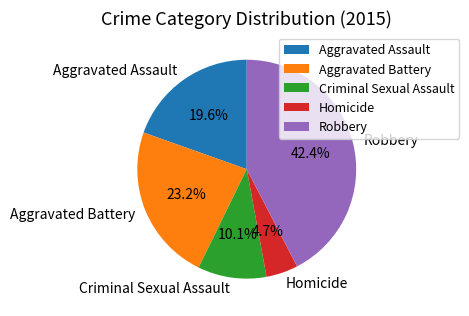

Which has a higher value, Aggravated Assault or Criminal Sexual Assault?

Aggravated Assault